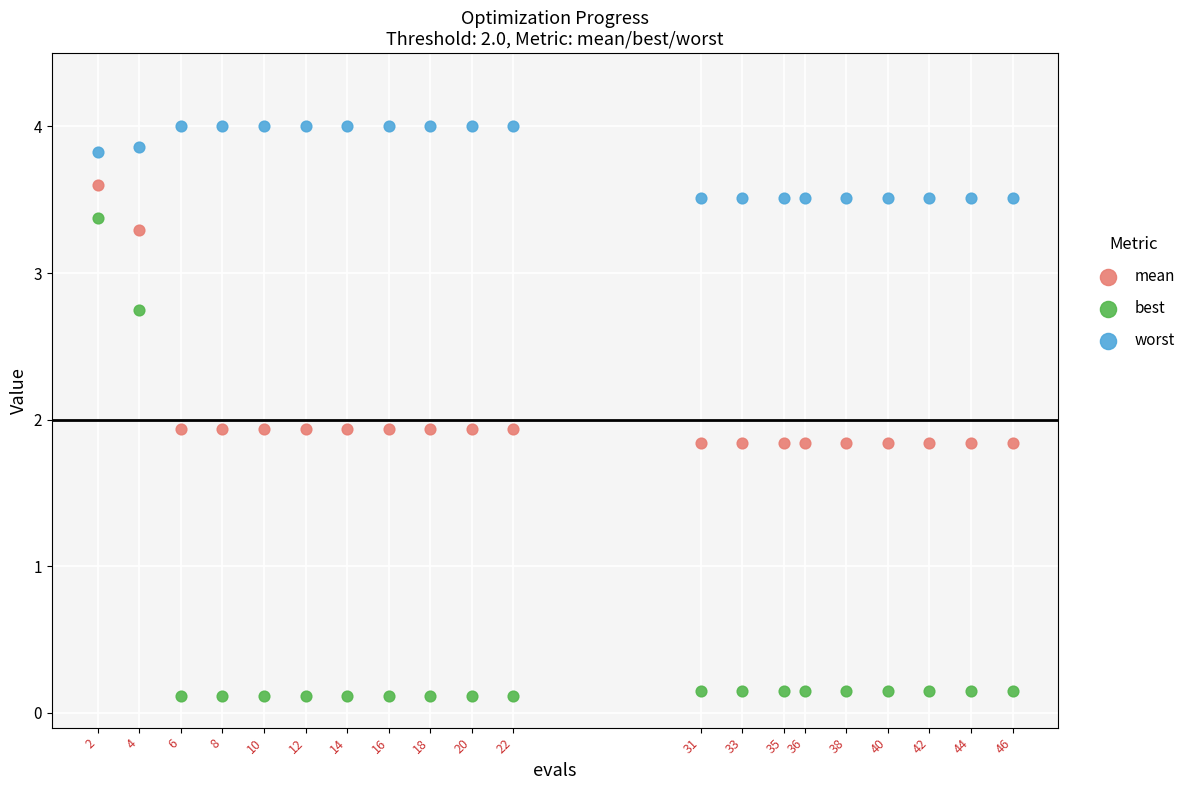

What is the X range (max minus min) for the scatter plot?

44.0